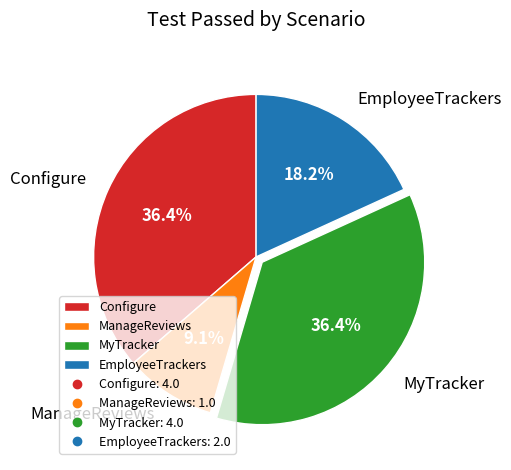

Which has a higher value, EmployeeTrackers or ManageReviews?

EmployeeTrackers